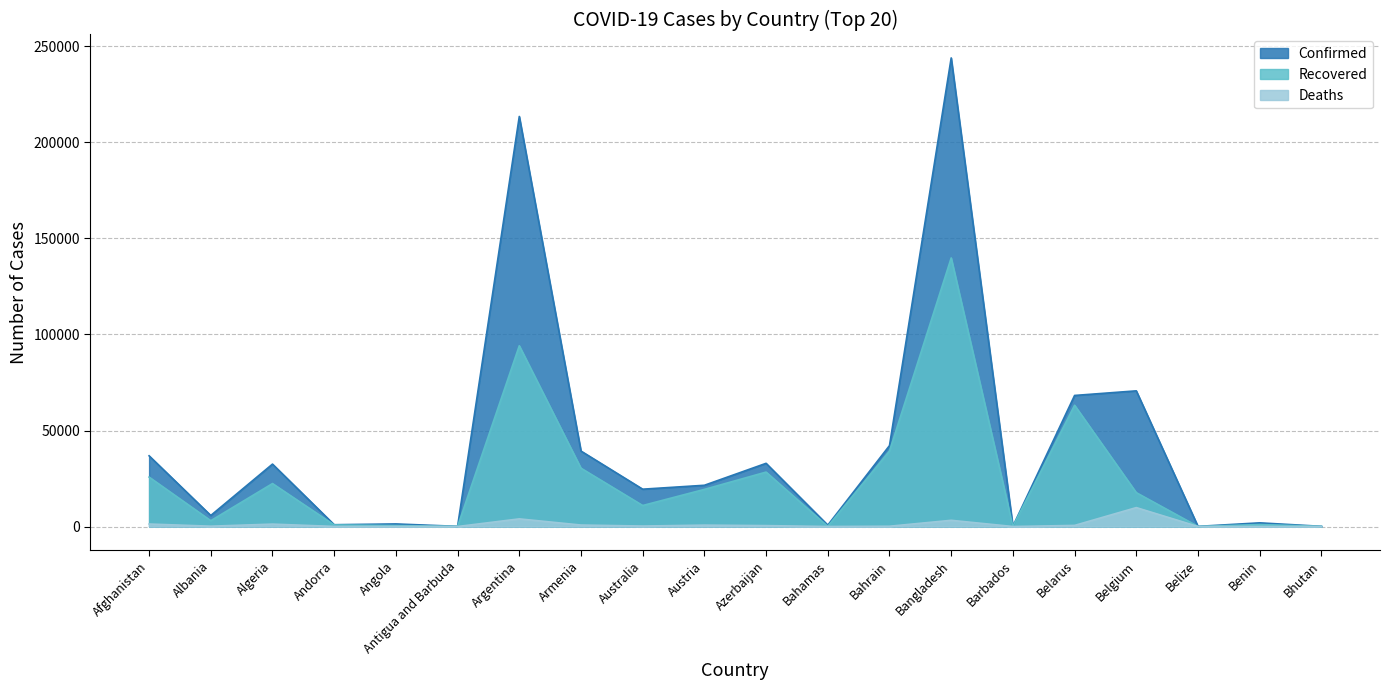

Is it true that Deaths equals 58 at Albania?

False